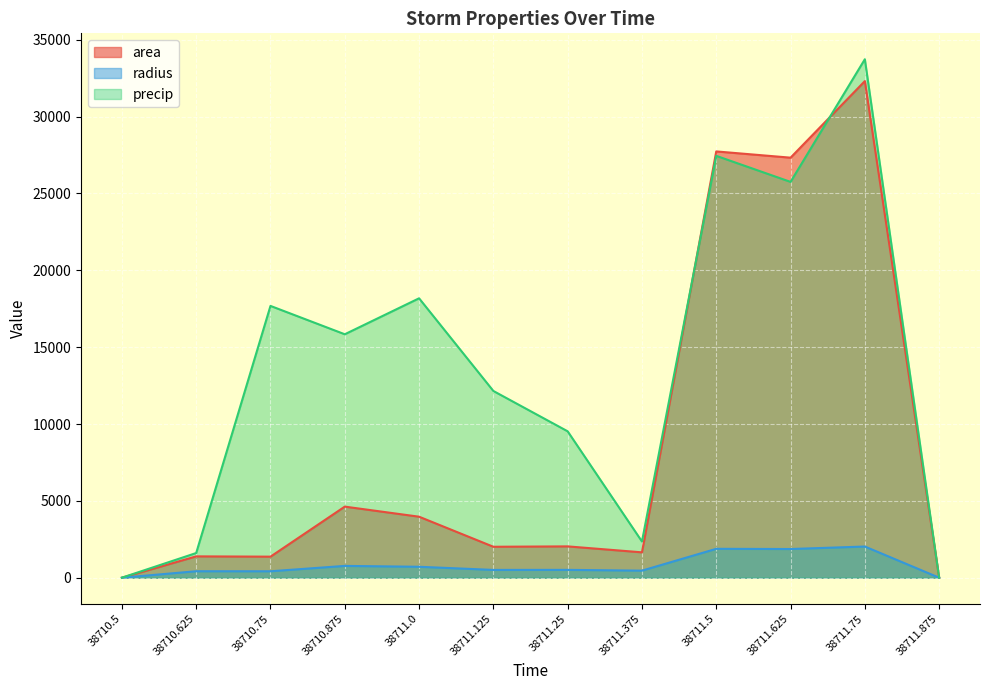

How many values in the radius series are below 509?

6